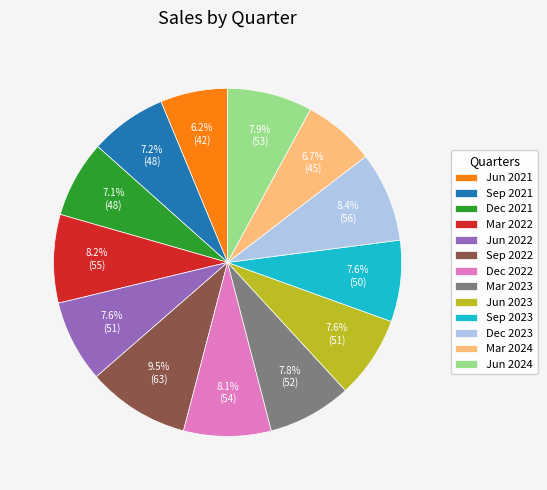

Does Sep 2021 account for over 50% of the chart?

No